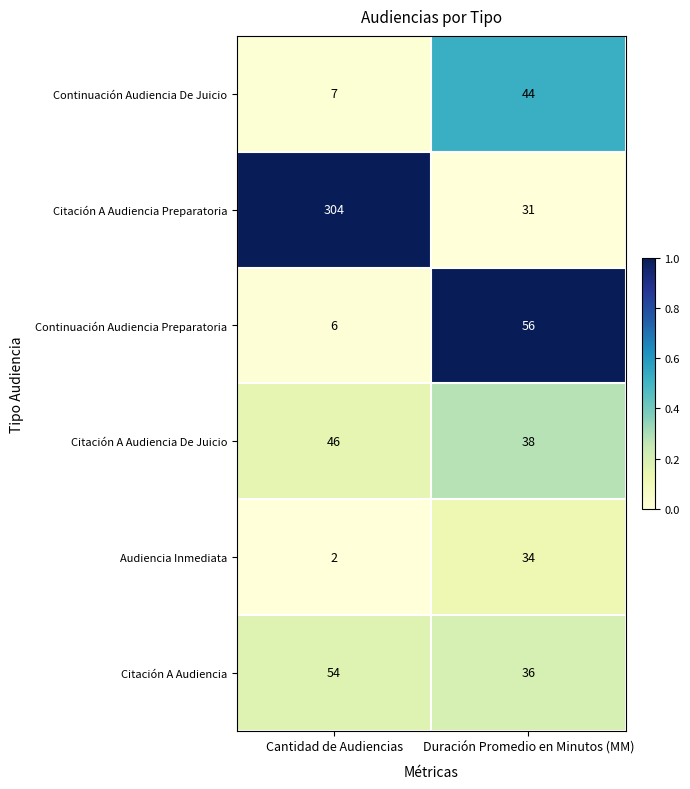

List the series in order of their peak value, lowest first.

Audiencia Inmediata, Continuación Audiencia De Juicio, Citación A Audiencia De Juicio, Citación A Audiencia, Continuación Audiencia Preparatoria, Citación A Audiencia Preparatoria